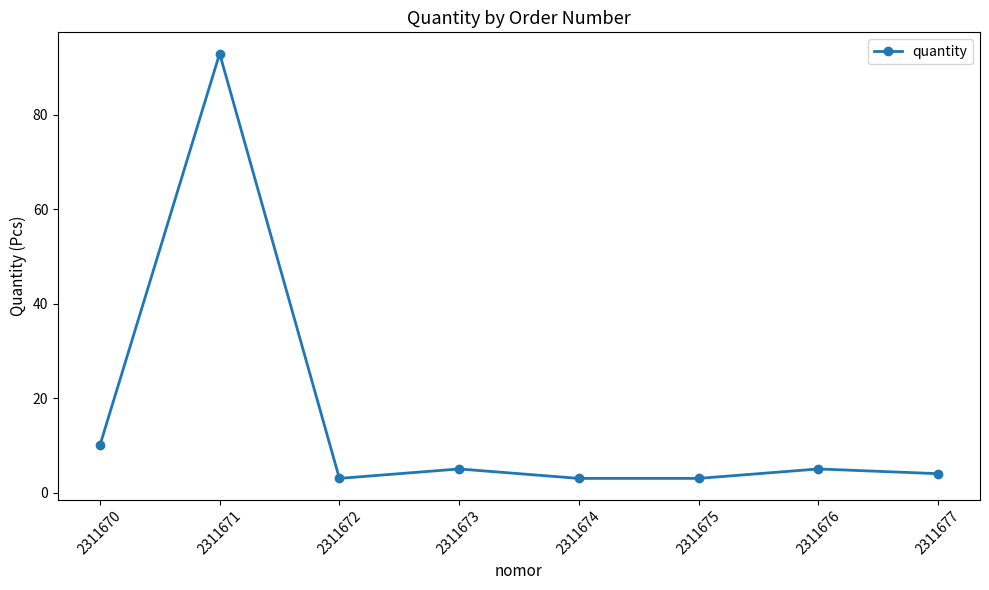

Read the value at 2311672, to the nearest 5.

5